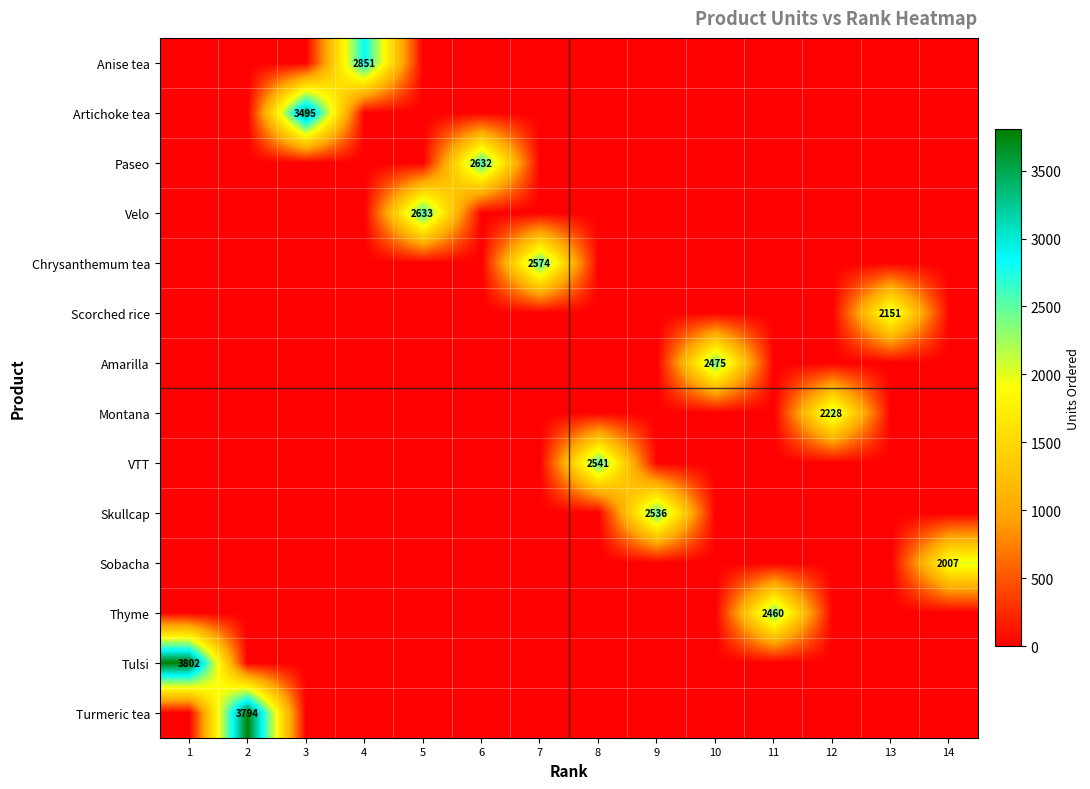

Count the number of data series in this chart.

14